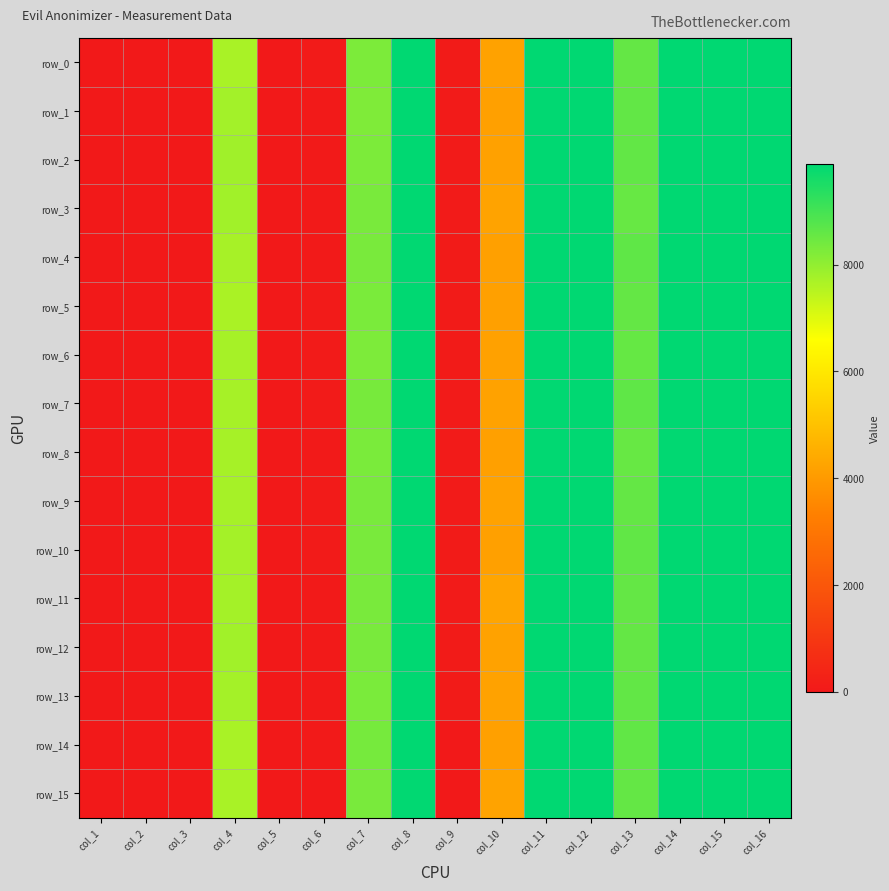

How many data points in row_8 are above 8292?

7